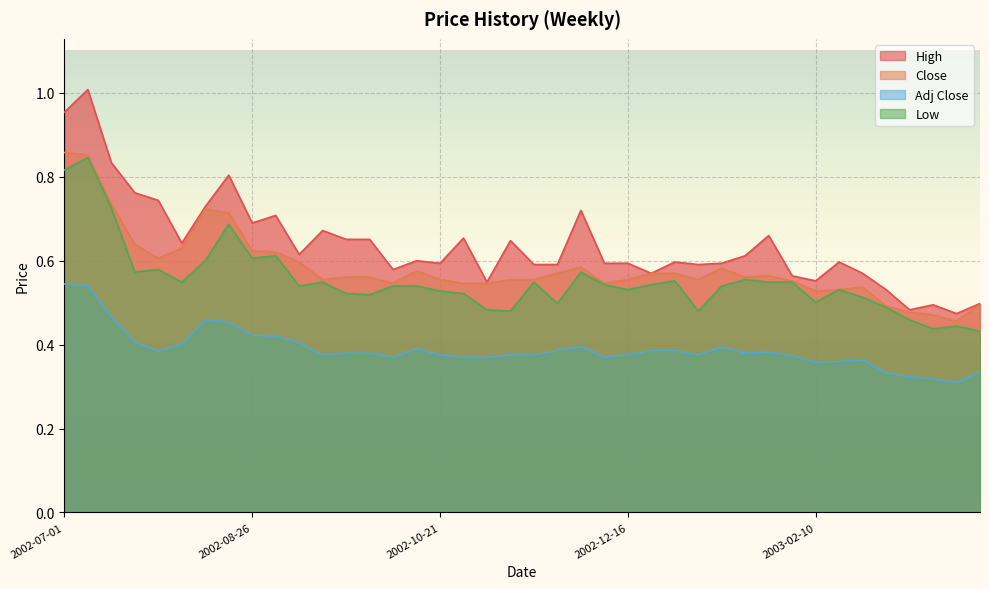

Reading left to right, what are all the values shown in this chart?

High: 1.0	1.0	0.8	0.8	0.7	0.6	0.7	0.8	0.7	0.7	0.6	0.7	0.7	0.7	0.6	0.6	0.6	0.7	0.5	0.6	0.6	0.6	0.7	0.6	0.6	0.6	0.6	0.6	0.6	0.6	0.7	0.6	0.6	0.6	0.6	0.5	0.5	0.5	0.5	0.5
Low: 0.8	0.8	0.7	0.6	0.6	0.5	0.6	0.7	0.6	0.6	0.5	0.5	0.5	0.5	0.5	0.5	0.5	0.5	0.5	0.5	0.5	0.5	0.6	0.5	0.5	0.5	0.6	0.5	0.5	0.6	0.5	0.5	0.5	0.5	0.5	0.5	0.5	0.4	0.4	0.4
Close: 0.9	0.9	0.7	0.6	0.6	0.6	0.7	0.7	0.6	0.6	0.6	0.6	0.6	0.6	0.5	0.6	0.6	0.5	0.5	0.6	0.6	0.6	0.6	0.5	0.6	0.6	0.6	0.6	0.6	0.6	0.6	0.6	0.5	0.5	0.5	0.5	0.5	0.5	0.5	0.5
Adj Close: 0.5	0.5	0.5	0.4	0.4	0.4	0.5	0.5	0.4	0.4	0.4	0.4	0.4	0.4	0.4	0.4	0.4	0.4	0.4	0.4	0.4	0.4	0.4	0.4	0.4	0.4	0.4	0.4	0.4	0.4	0.4	0.4	0.4	0.4	0.4	0.3	0.3	0.3	0.3	0.3